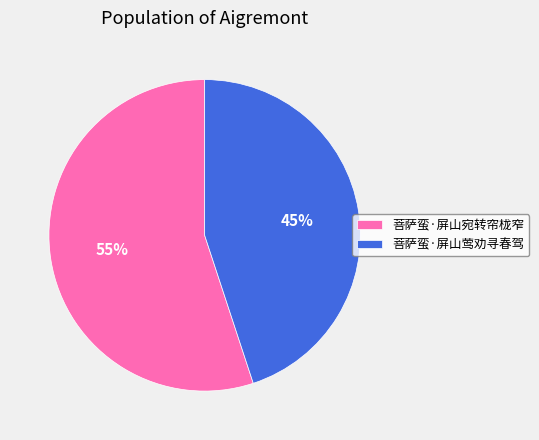

Is there a majority slice in this chart?

Yes